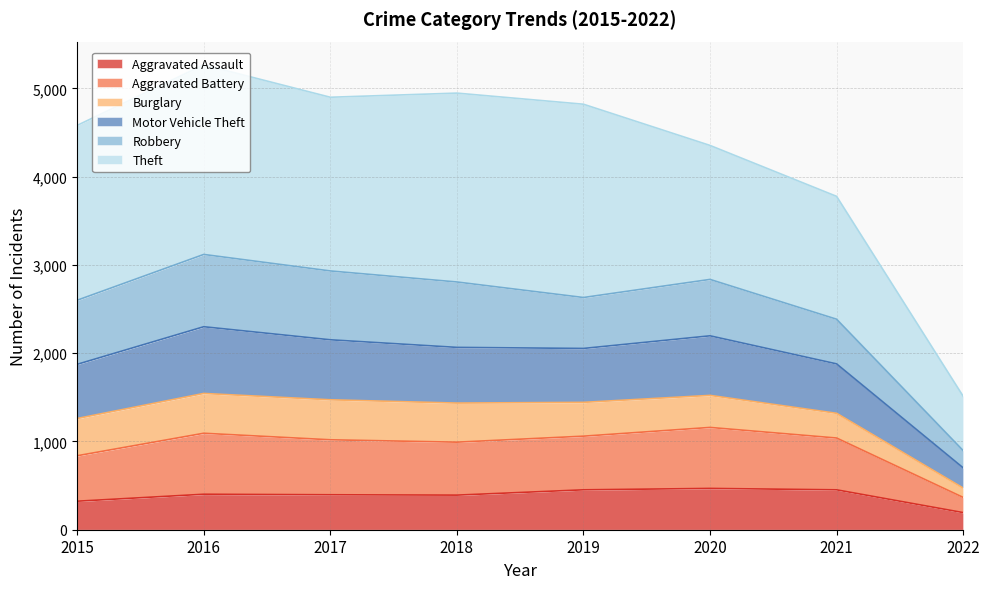

At which label does Aggravated Assault reach its minimum?

2022